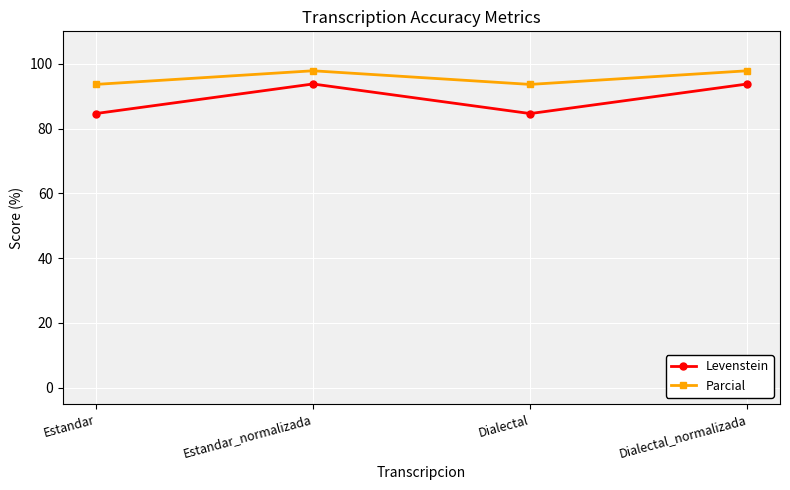

What is the approximate value of Parcial at Dialectal_normalizada?

97.8